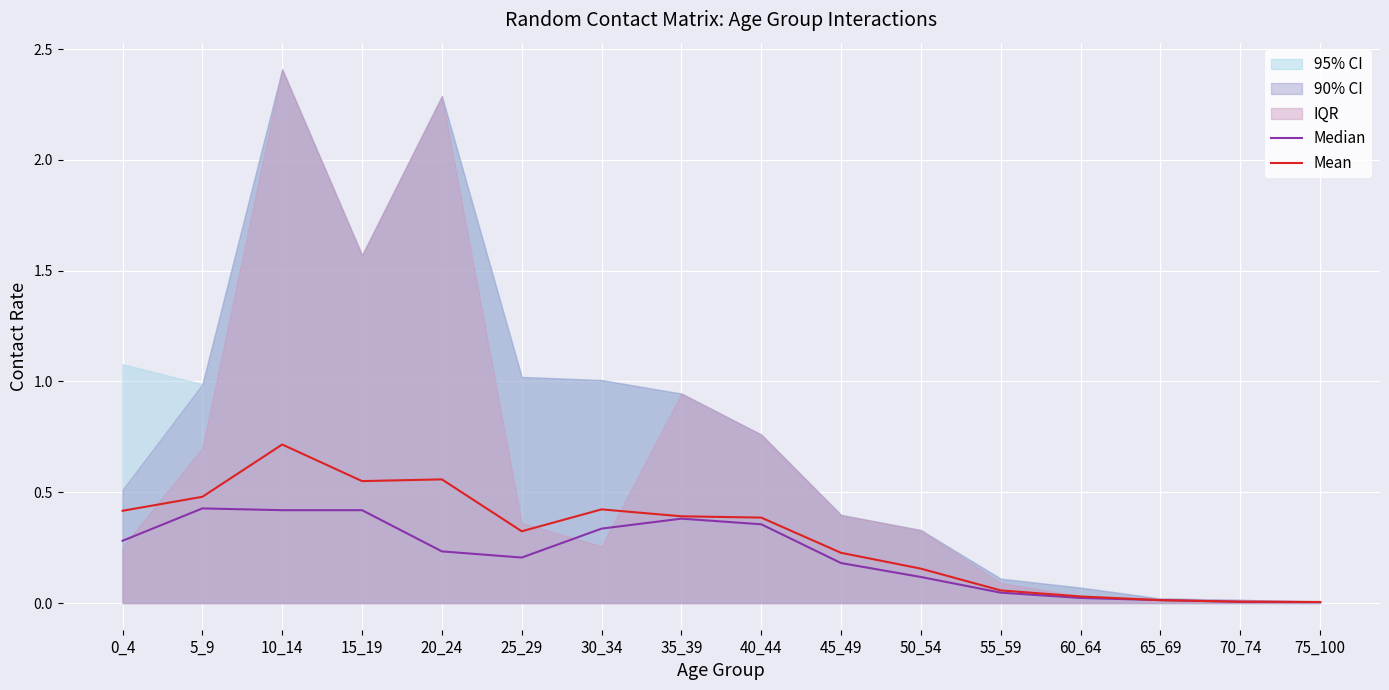

What is the difference between the maximum and second lowest values in the Mean series?

0.7